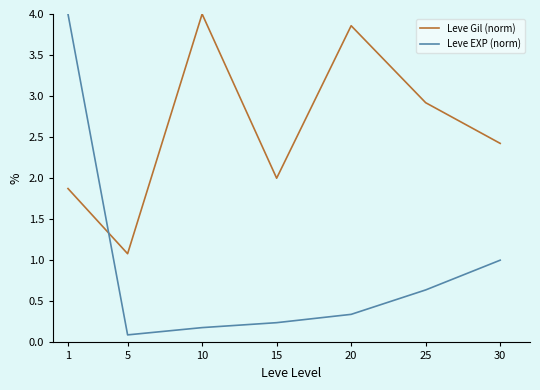

Does the chart display data point markers on the line(s)?

No